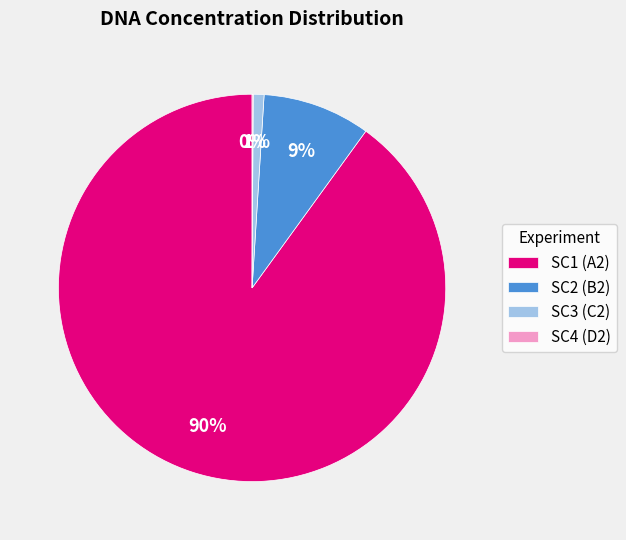

What is the largest slice in the pie chart?

SC1 (A2)